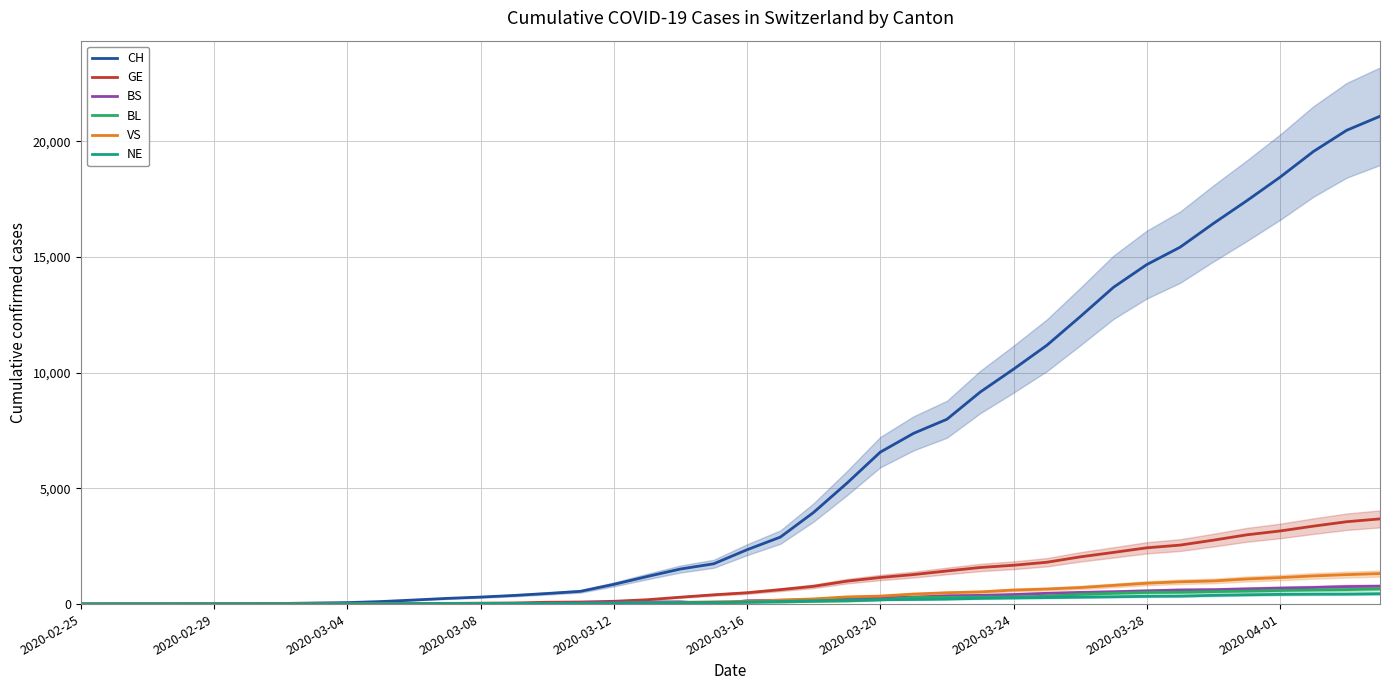

Reading left to right, transcribe all the data shown in this chart.

CH: 1	2	4	11	14	20	26	46	63	109	176	247	303	373	458	551	852	1191	1516	1742	2350	2896	3965	5229	6569	7382	7990	9167	10156	11188	12424	13695	14677	15429	16455	17435	18455	19564	20482	21088
GE: 0	1	1	3	5	7	7	9	9	13	18	30	40	49	79	90	121	188	298	401	490	623	769	991	1150	1276	1432	1582	1679	1809	2041	2234	2433	2550	2764	2994	3161	3369	3561	3683
BS: 0	0	1	1	1	1	1	3	3	8	15	21	24	28	33	49	73	92	100	0	144	165	182	222	272	299	358	376	414	466	505	534	573	609	621	657	691	718	758	771
BL: 0	0	0	1	2	2	2	2	2	6	6	15	19	20	22	26	26	42	47	54	76	89	116	134	184	282	289	302	306	341	422	466	502	511	539	561	588	610	625	656
VS: 0	0	0	1	1	0	3	3	4	5	6	0	7	12	17	22	30	53	76	98	116	173	225	311	346	433	490	527	606	651	715	808	902	964	1000	1085	1145	1218	1273	1319
NE: 0	0	0	0	0	1	0	0	8	9	13	18	24	27	31	37	46	59	68	74	93	114	146	175	188	200	216	247	265	280	299	316	337	346	378	402	420	430	433	449